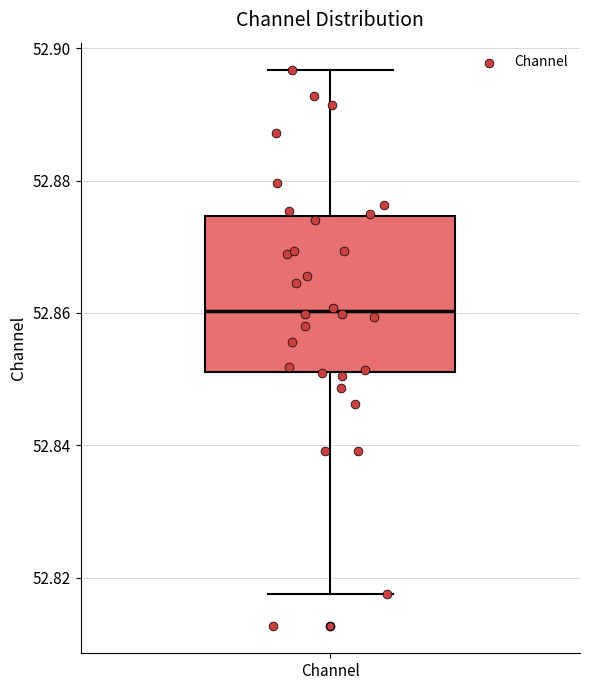

Where does the upper whisker of the box for Channel end on the y-axis? The values are not printed on the chart, so give them approximately, as read against the axis.

52.896